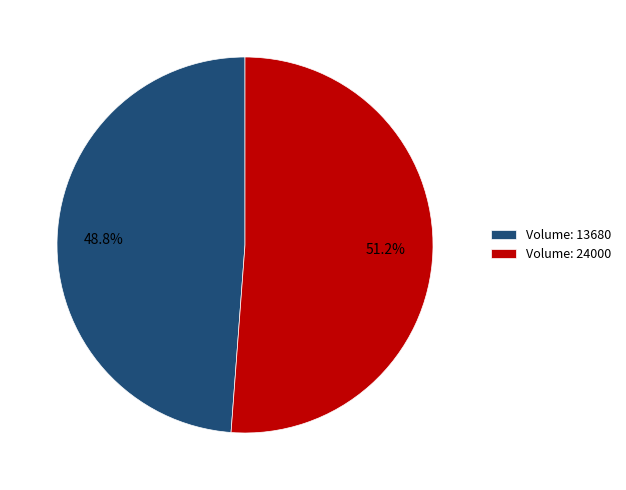

To the nearest percent, what is the difference between the largest and smallest slice percentages?

2%